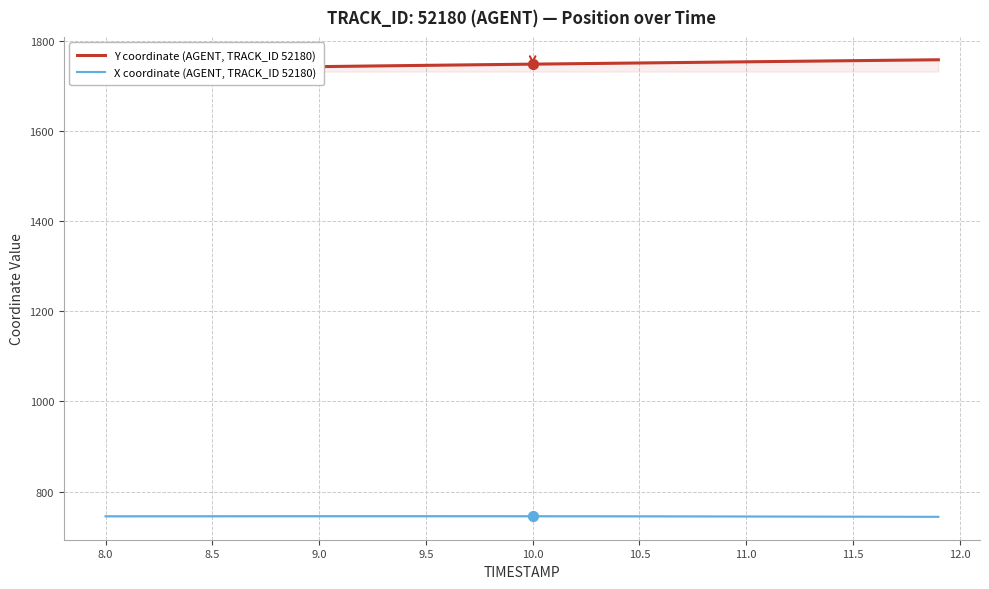

Which series contains the highest Y value?

Y coordinate (AGENT, TRACK_ID 52180)